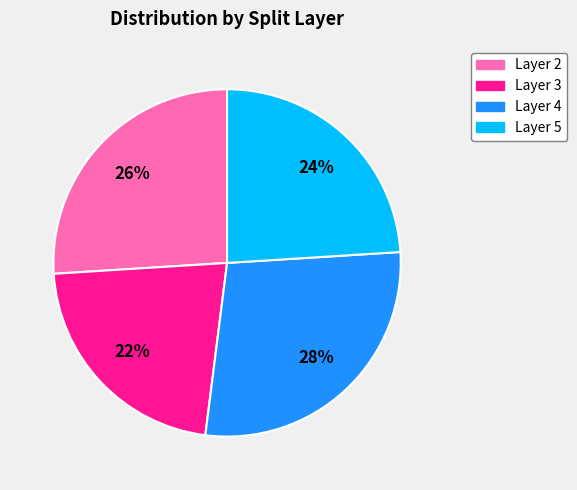

Is Layer 3 the majority of the pie?

No